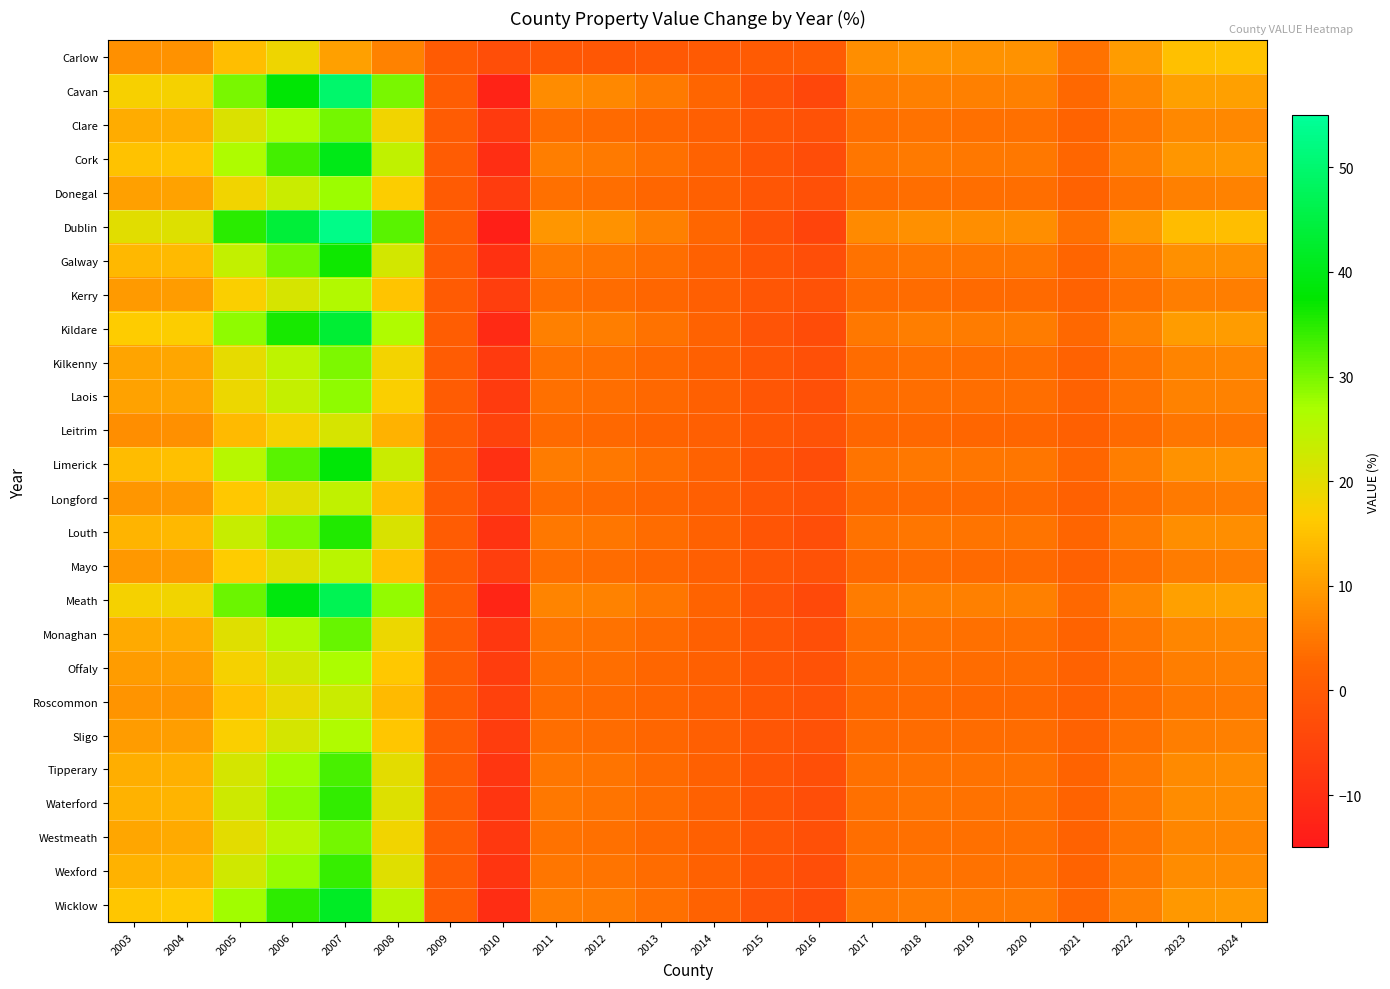

Rank the series by their maximum value, from lowest to highest.

Carlow, Leitrim, Roscommon, Longford, Mayo, Kerry, Sligo, Offaly, Donegal, Laois, Kilkenny, Clare, Westmeath, Monaghan, Tipperary, Wexford, Waterford, Louth, Galway, Limerick, Cork, Wicklow, Kildare, Meath, Cavan, Dublin